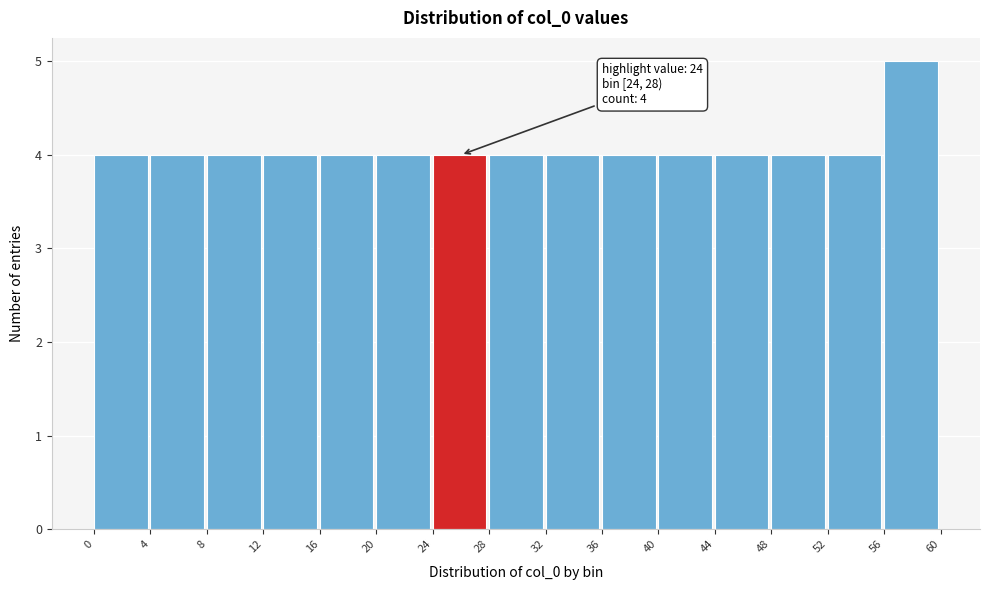

Which range on the x-axis has the tallest bar?

56 to 60